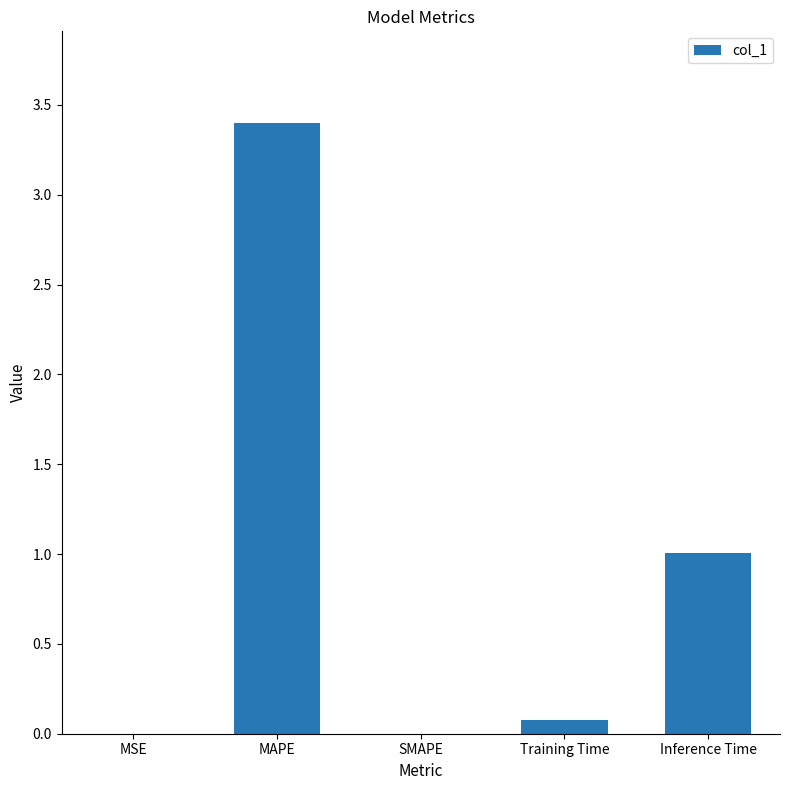

Read the value at MAPE.

3.4